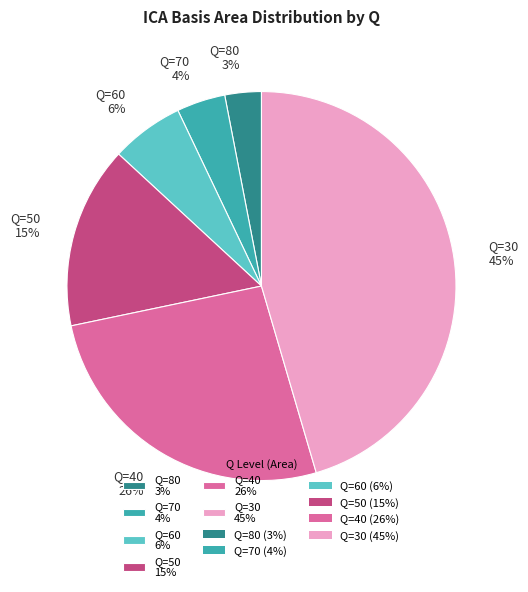

How many slices are in this pie chart?

6